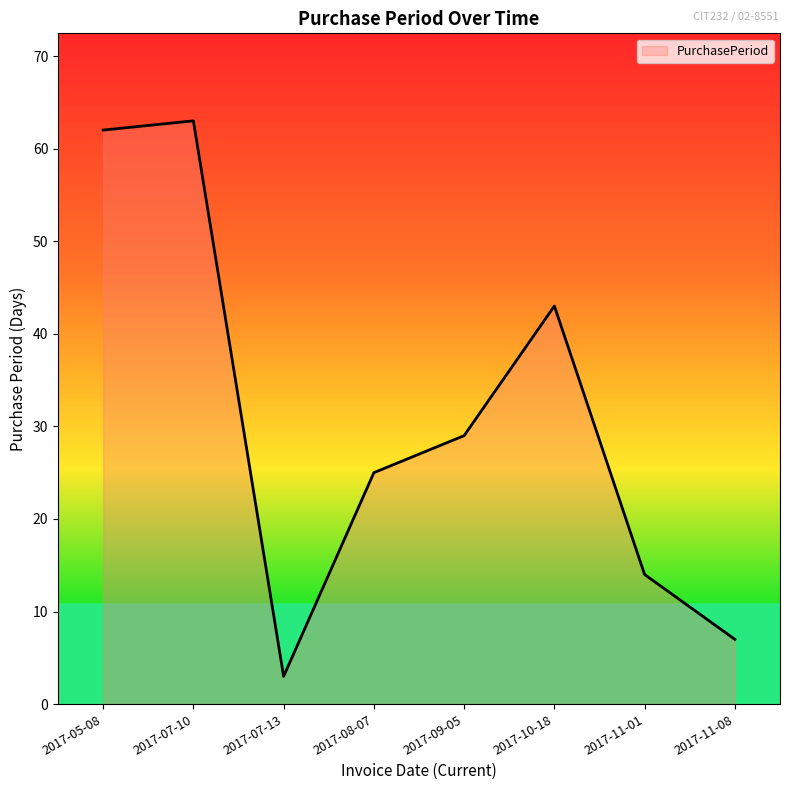

Does the chart display data point markers on the line(s)?

No